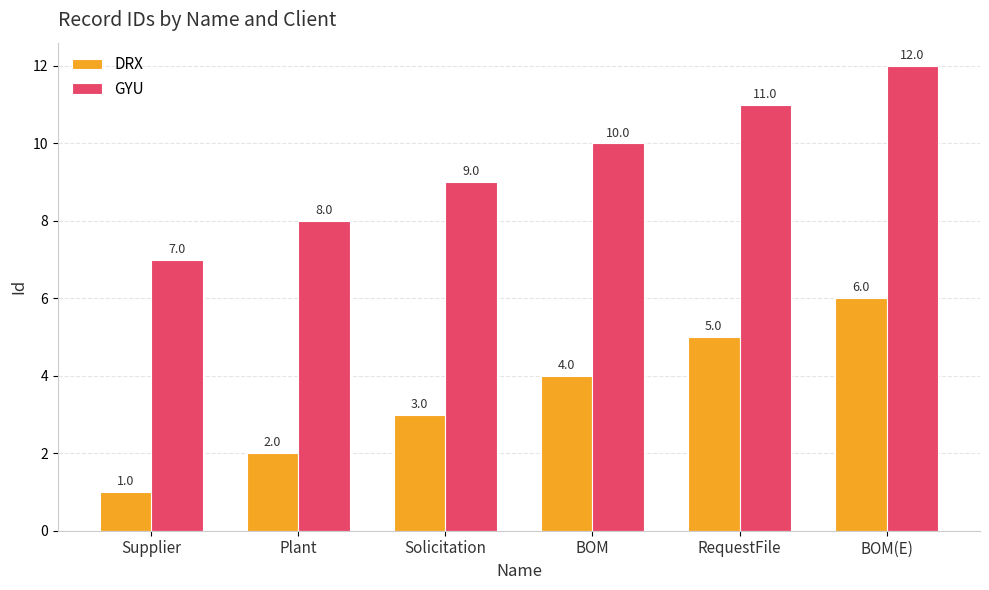

True or false: GYU has a value of 12 at BOM(E).

True